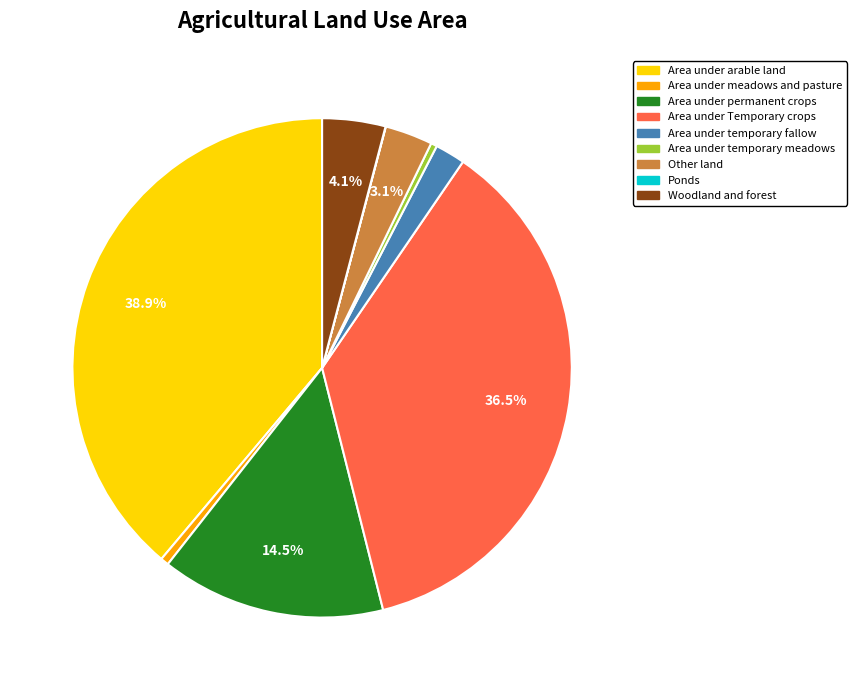

Between Area under arable land and Woodland and forest, which is larger?

Area under arable land